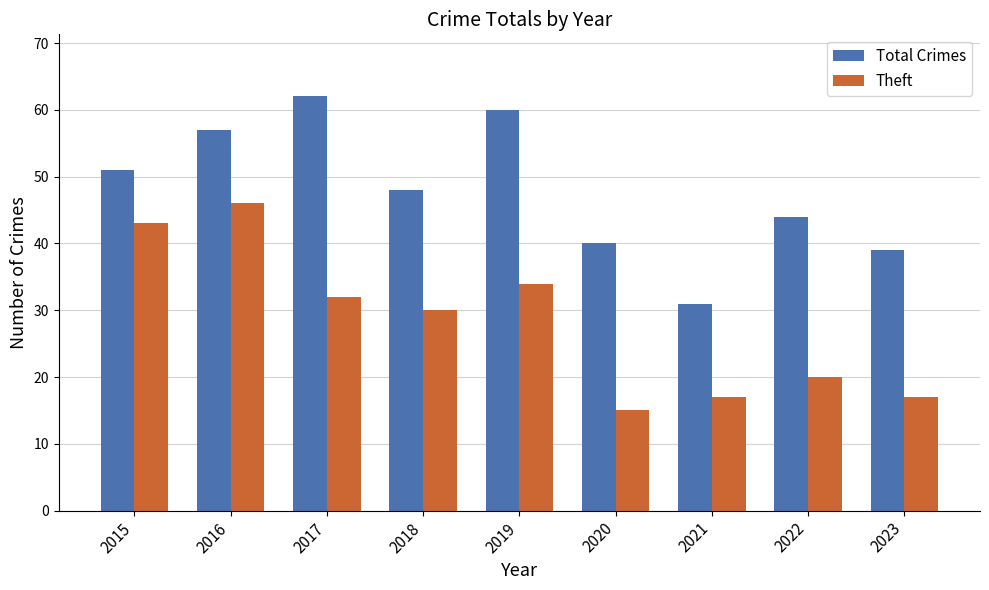

Rank the series at 2019 from lowest to highest value.

Theft, Total Crimes